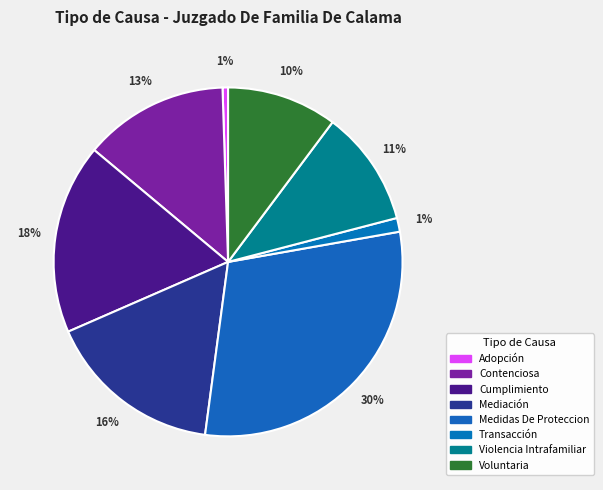

Count the number of slices in the pie.

8